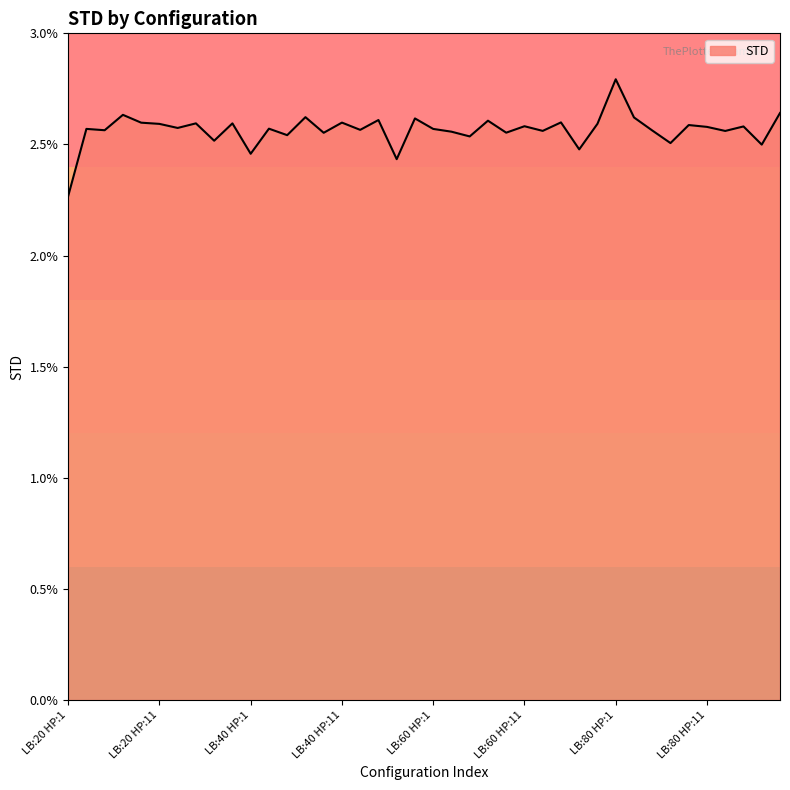

Count the values in the range 0 to 1.

40